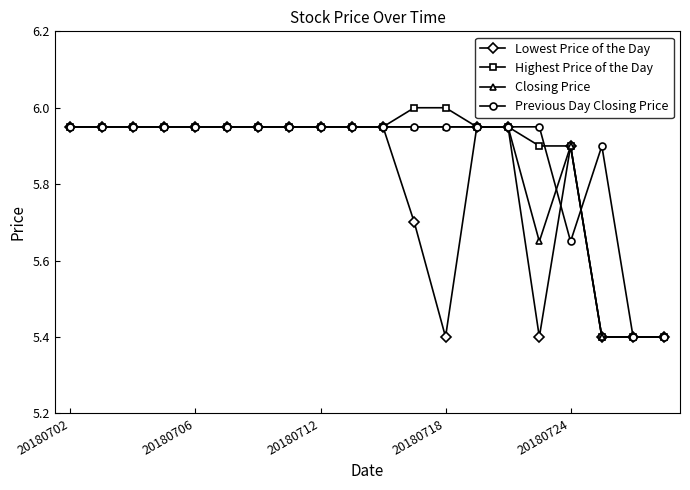

What is the minimum value shown in the chart?

5.4